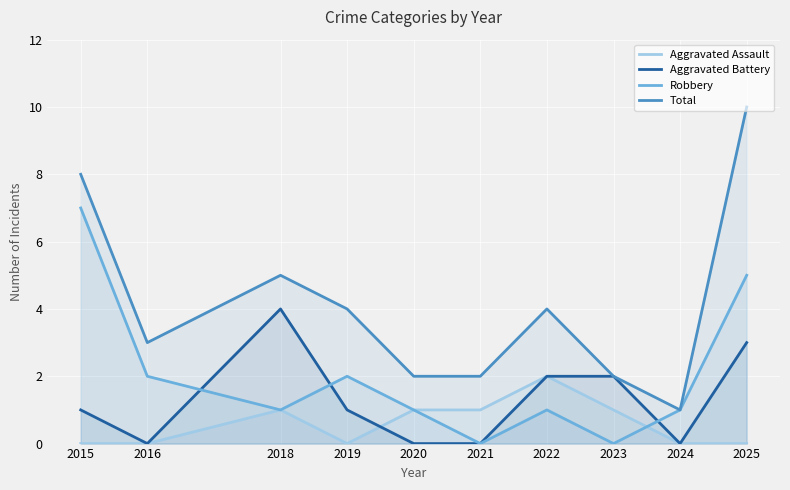

Reading right to left, transcribe all the data shown in this chart.

Aggravated Assault: 2025=0	2024=0	2023=1	2022=2	2021=1	2020=1	2019=0	2018=1	2016=0	2015=0
Aggravated Battery: 2025=3	2024=0	2023=2	2022=2	2021=0	2020=0	2019=1	2018=4	2016=0	2015=1
Robbery: 2025=5	2024=1	2023=0	2022=1	2021=0	2020=1	2019=2	2018=1	2016=2	2015=7
Total: 2025=10	2024=1	2023=2	2022=4	2021=2	2020=2	2019=4	2018=5	2016=3	2015=8